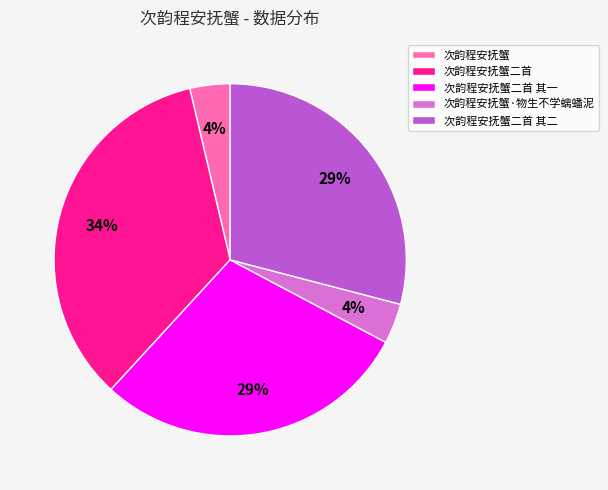

Between 次韵程安抚蟹二首 其一 and 次韵程安抚蟹·物生不学螭蟠泥, which is larger?

次韵程安抚蟹二首 其一